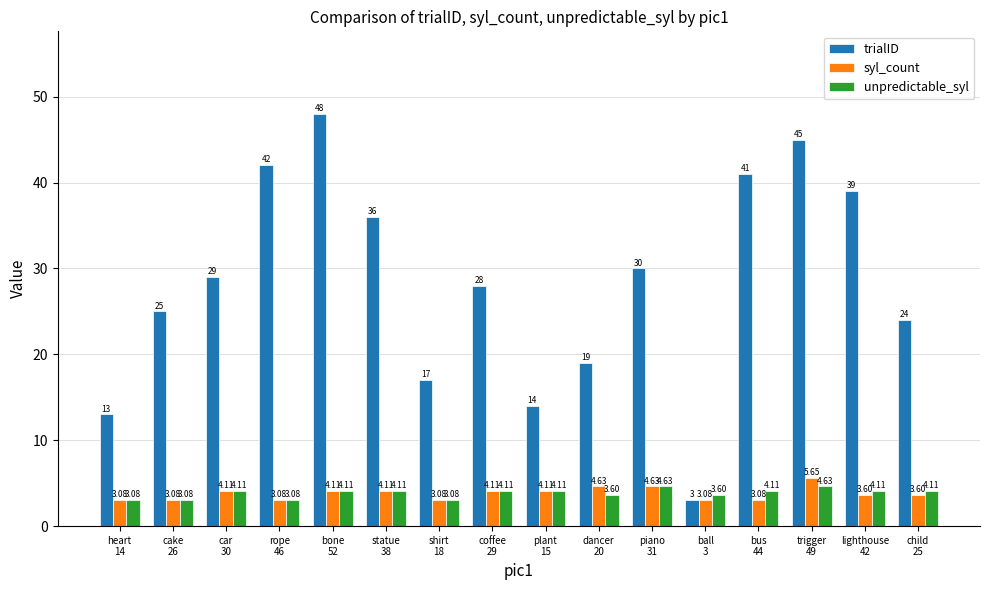

What is the total value across all series at piano
31?

39.3